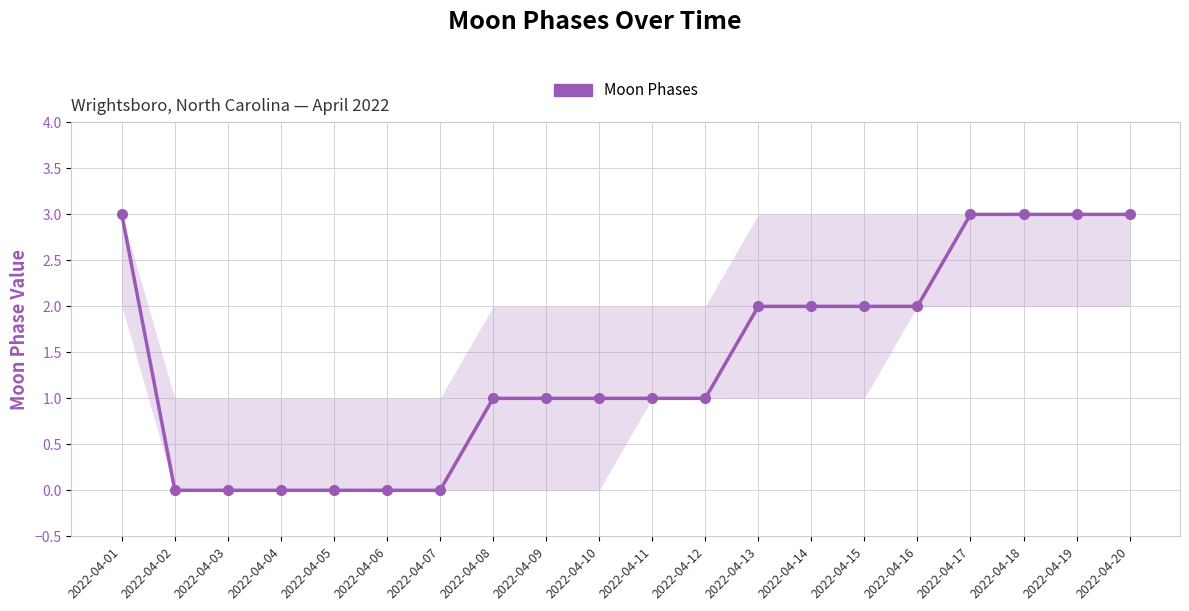

Count the number of data series in this chart.

1